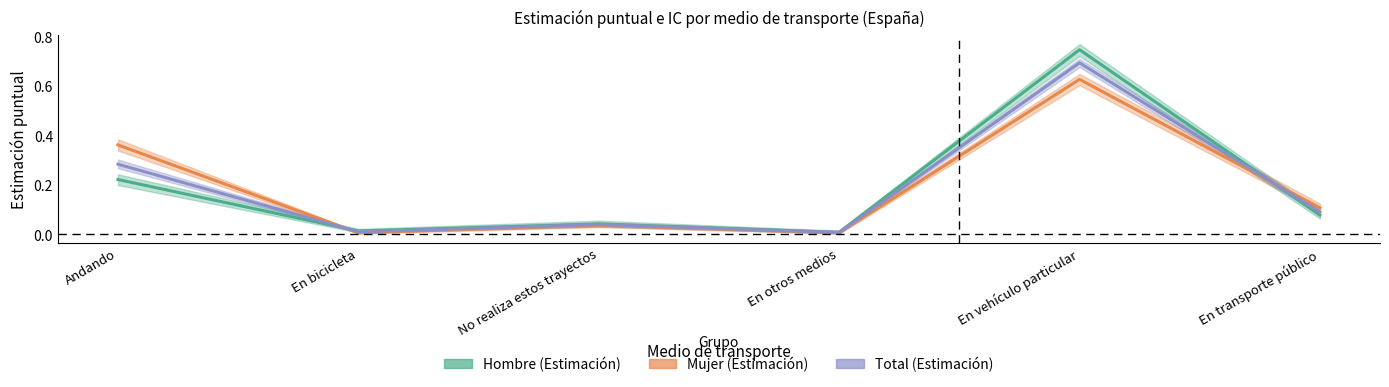

What is the average value of the Mujer (Estimación) series?

0.2